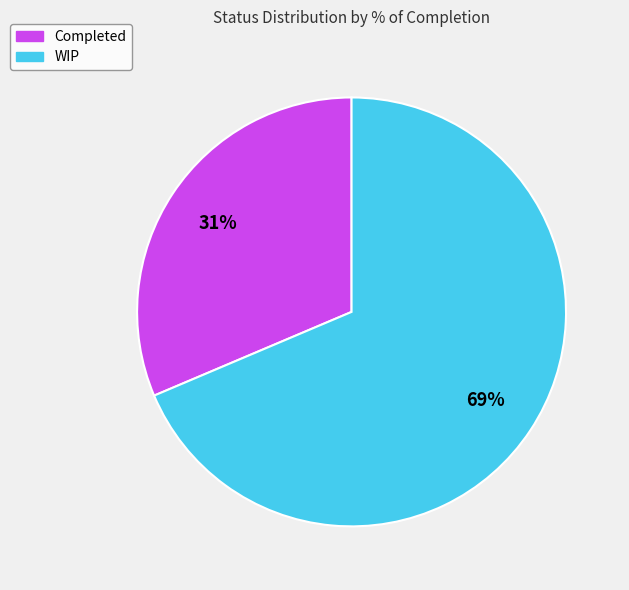

Rank the categories by value from highest to lowest.

WIP, Completed